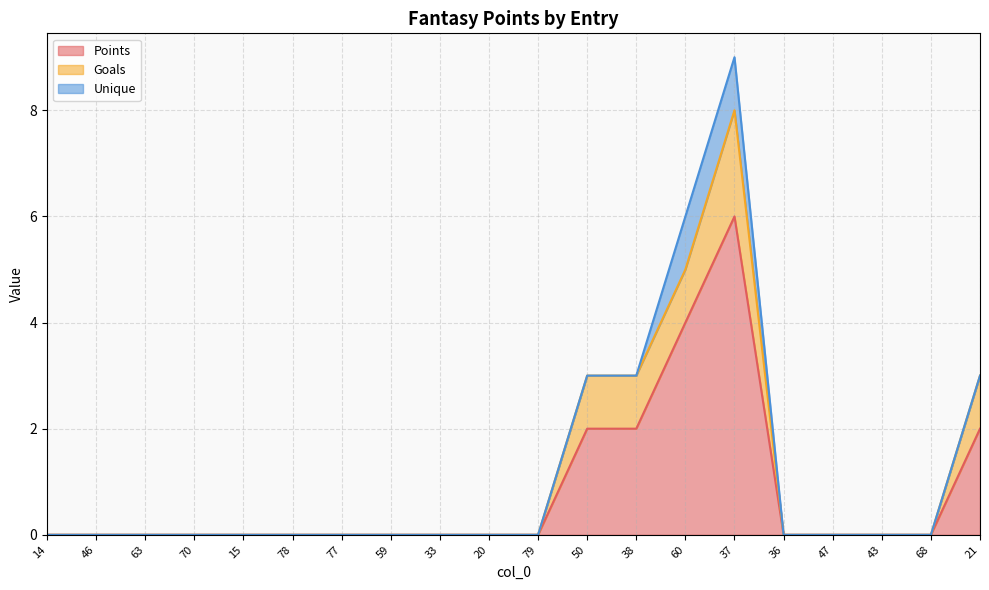

How many lines are shown in the chart?

3